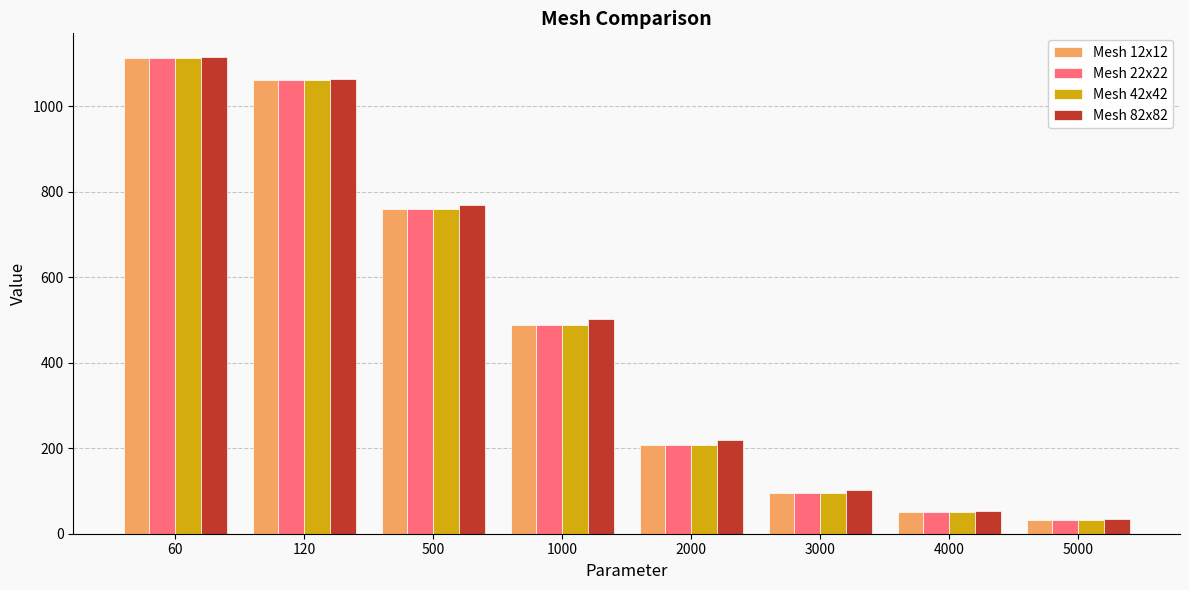

At which category is the sum across all series the highest?

60